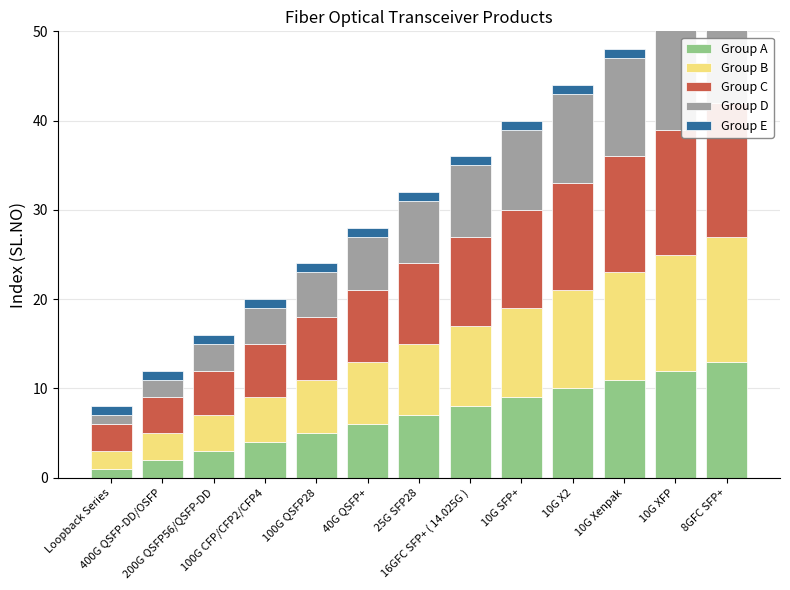

Are the bars horizontal?

No